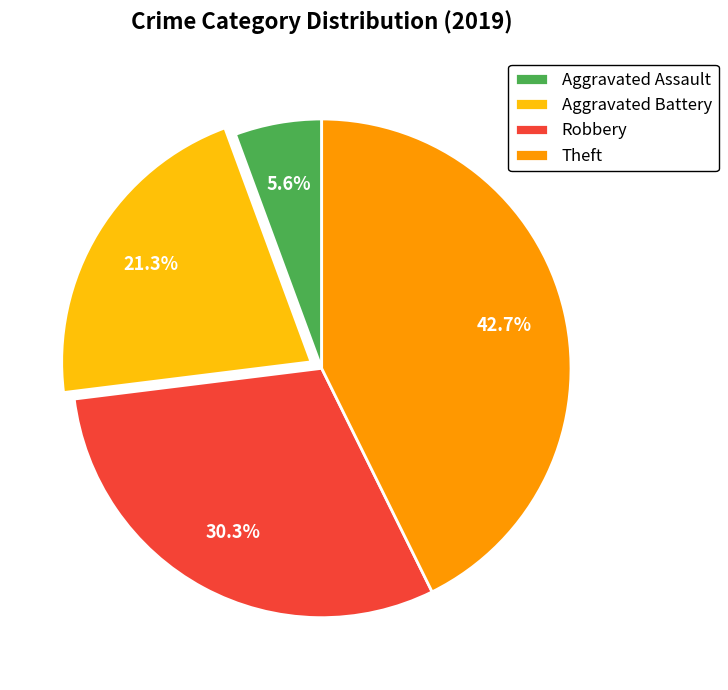

Rank the categories by value from highest to lowest.

Theft, Robbery, Aggravated Battery, Aggravated Assault